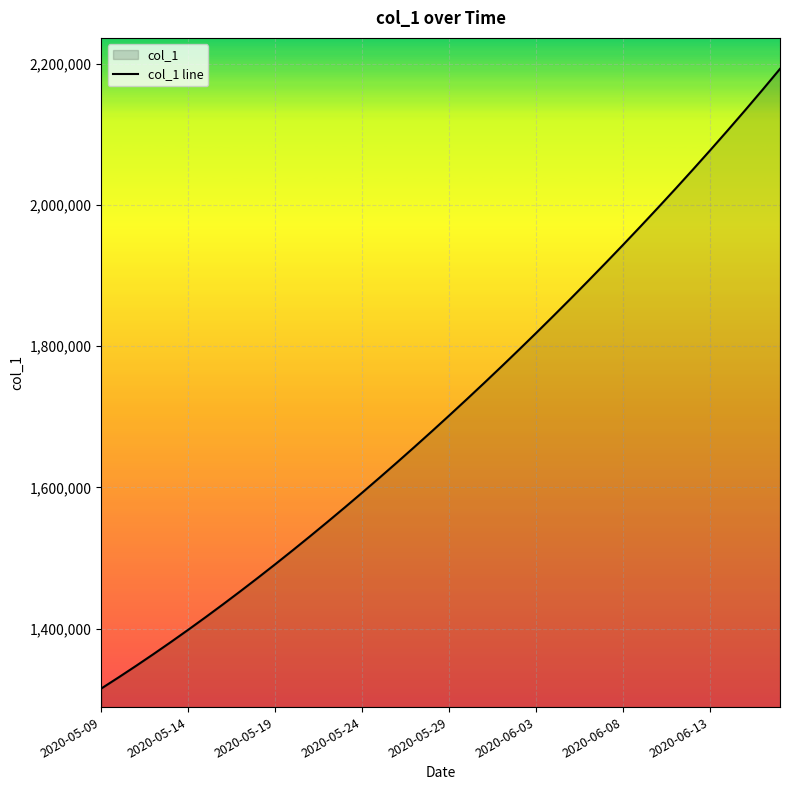

What is the smallest value displayed?

1315099.0